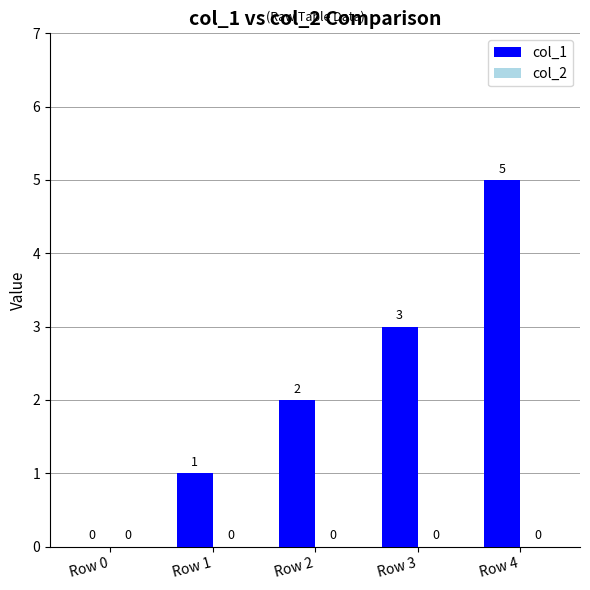

Count the number of categories in the chart.

5